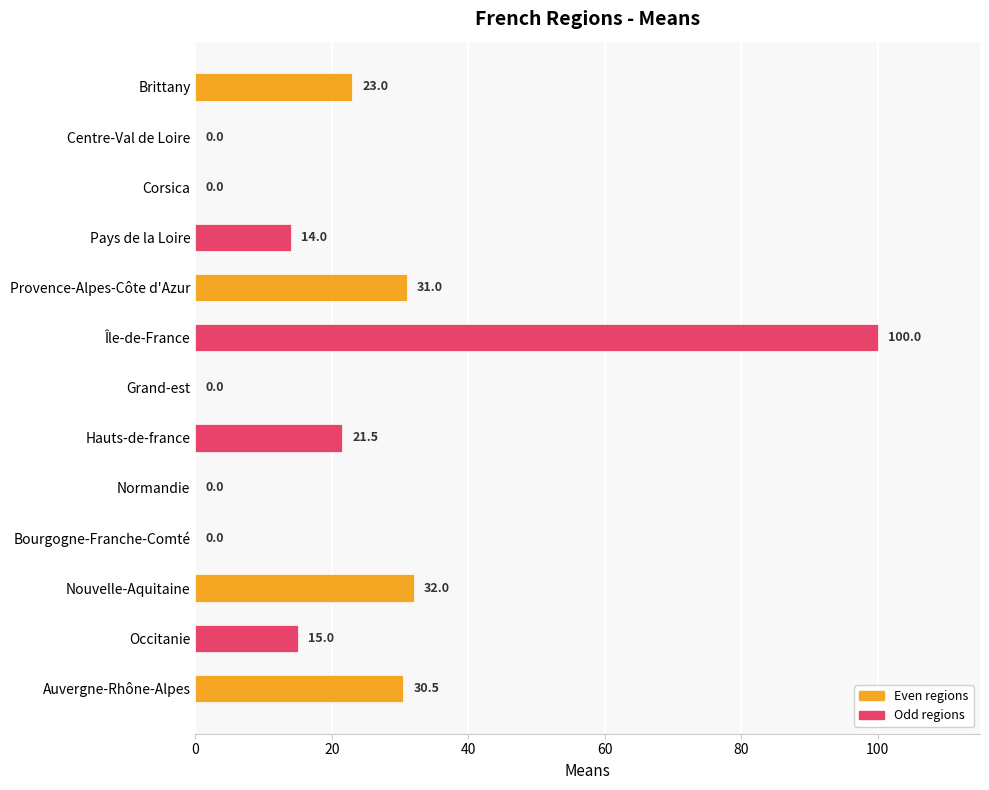

What is the greatest value displayed?

100.0